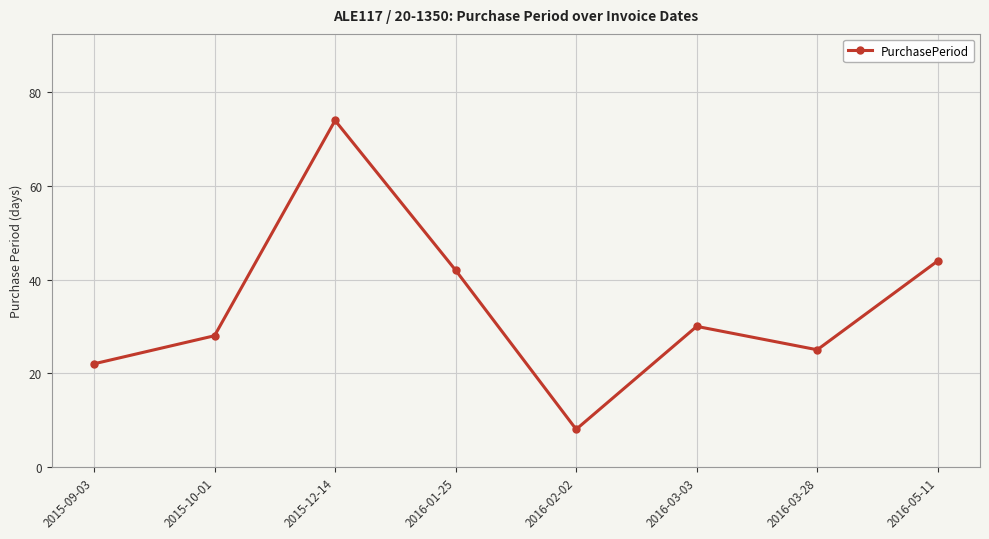

How many points are lower than both their immediate neighbors (excluding endpoints)?

2